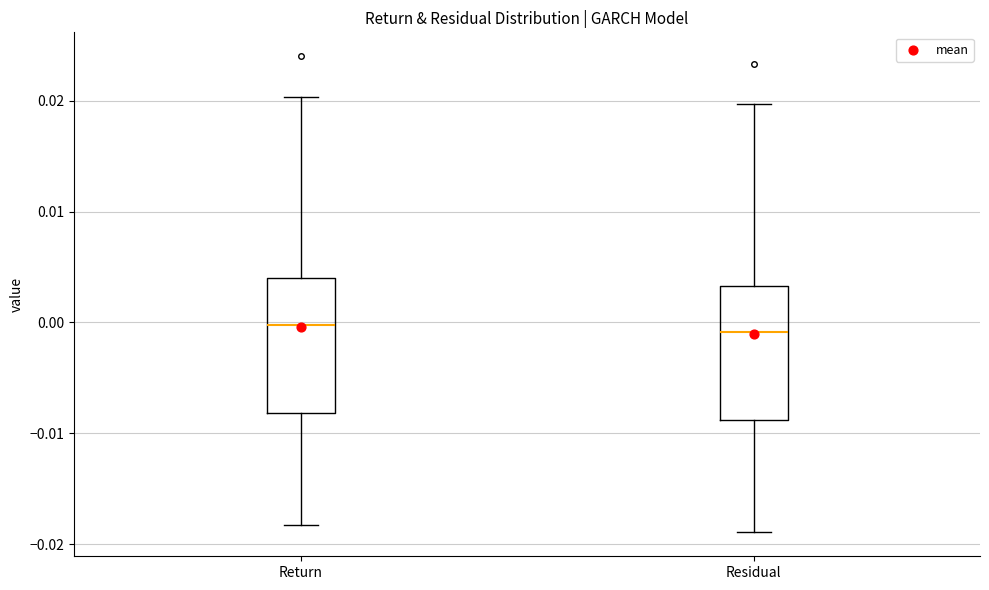

Where is the upper edge of the box for Residual on the y-axis? The values are not printed on the chart, so give them approximately, as read against the axis.

0.003